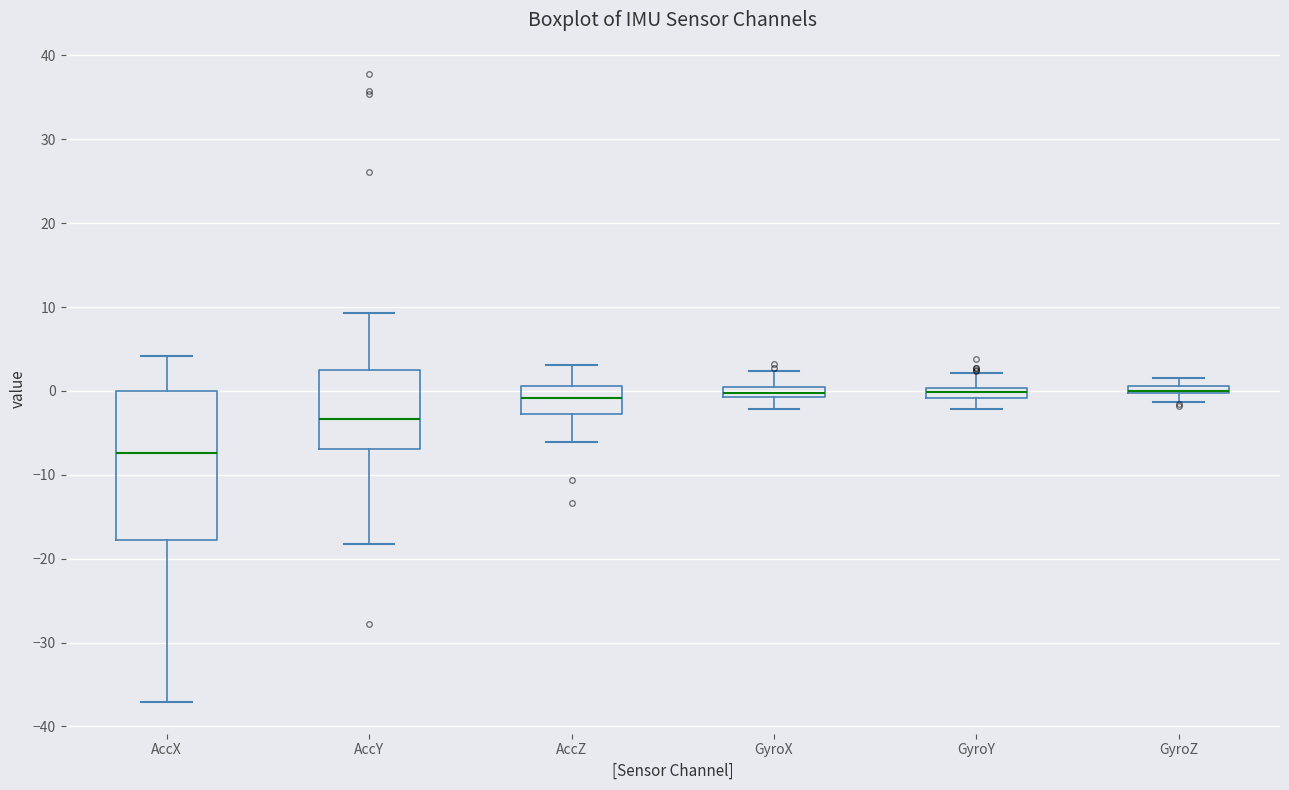

Where is the upper edge of the box for GyroX on the y-axis? The values are not printed on the chart, so give them approximately, as read against the axis.

1